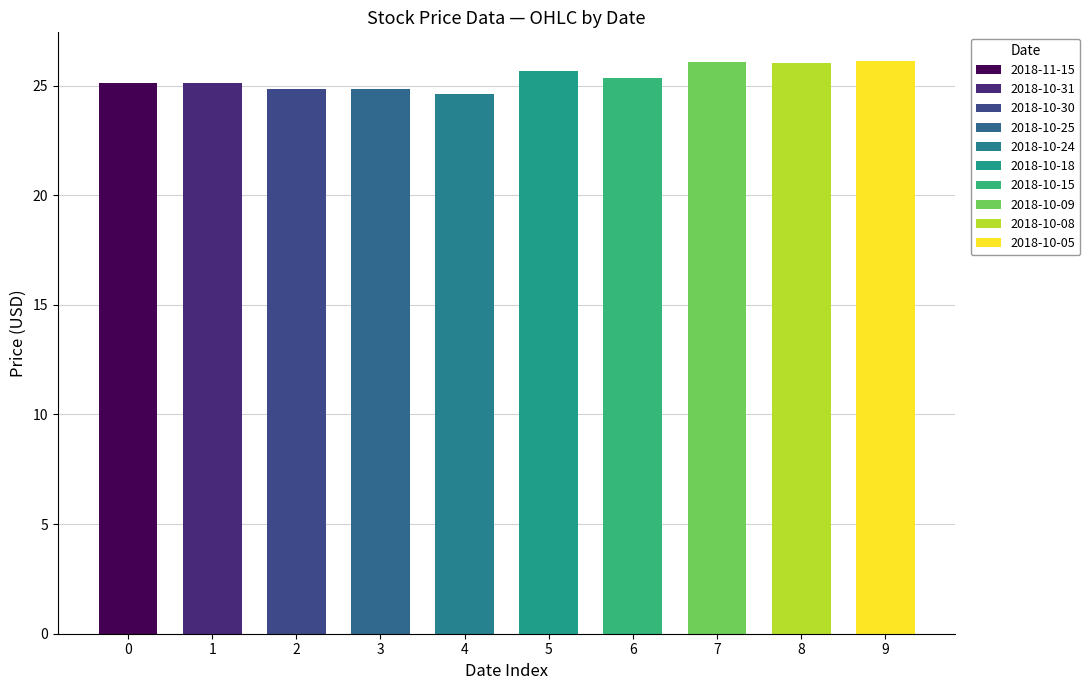

How many values in the open series exceed 25?

7